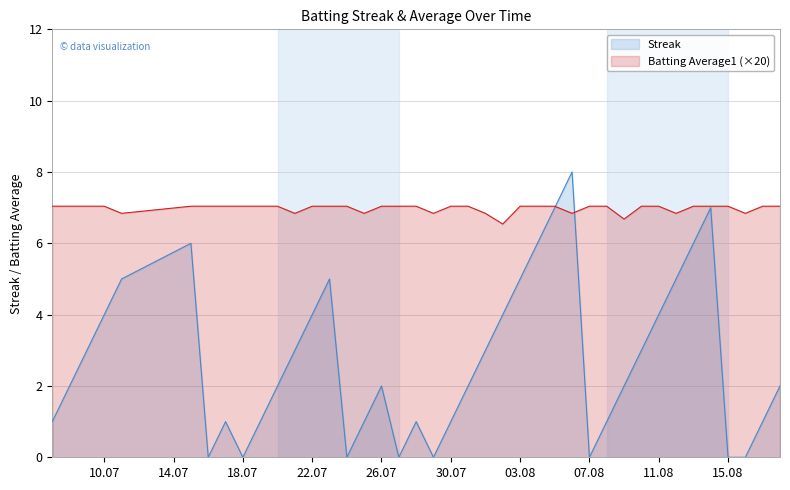

What are all the series names shown in the legend?

Streak, Batting Average1 (×20)